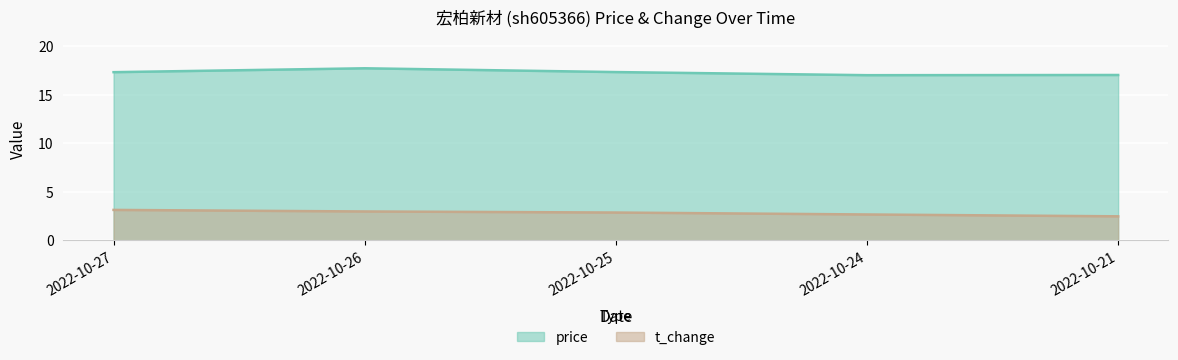

How many data points does each series have?

5